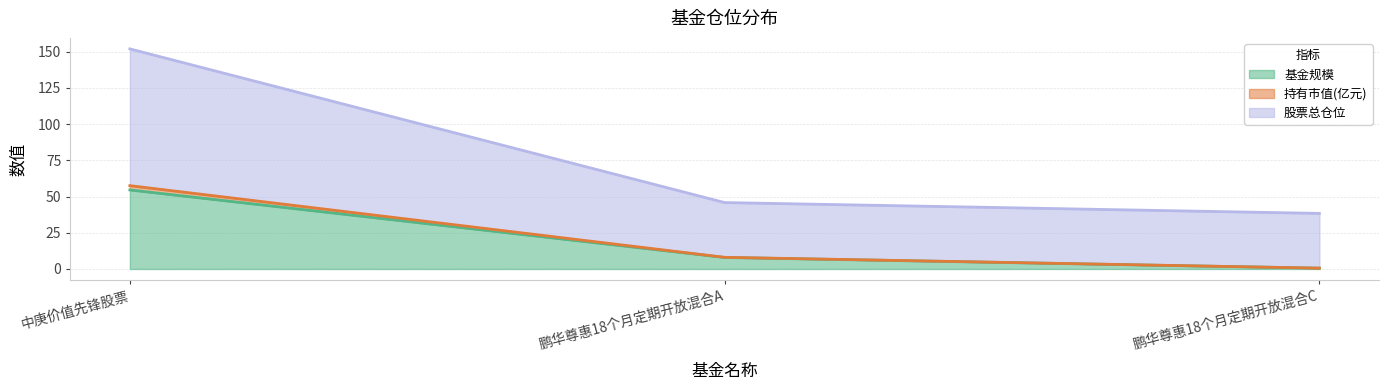

How many lines are shown in the chart?

3